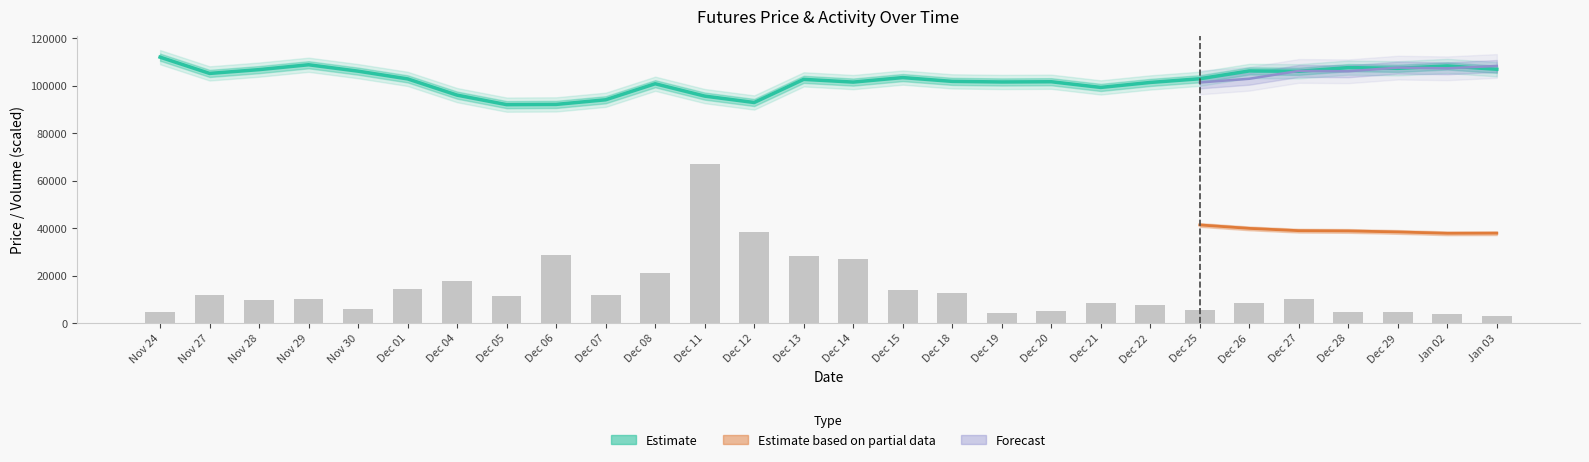

Is it true that Open Interest equals 6364 at Dec 29?

True